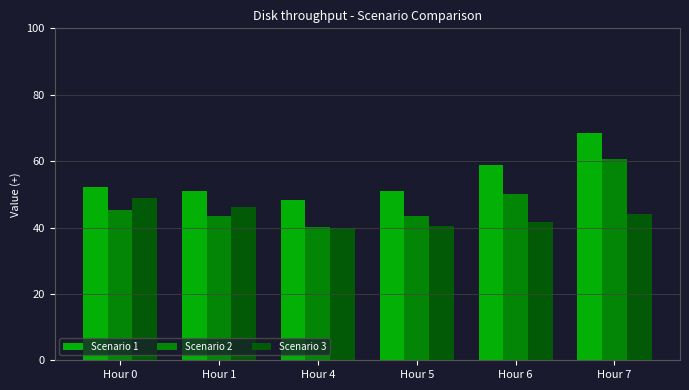

What is the sum of the Scenario 1 values at Hour 4 and Hour 0?

100.4